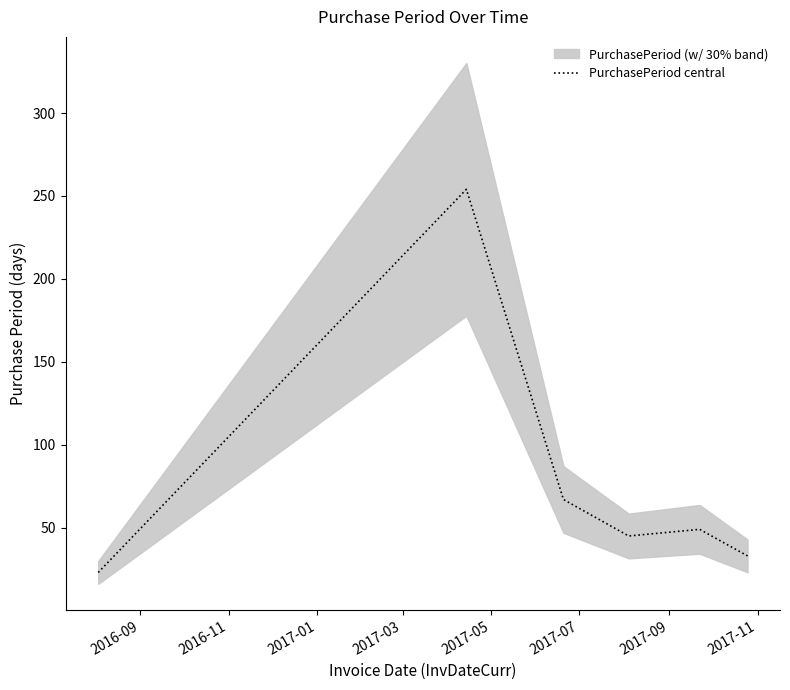

What is the minimum value for PurchasePeriod central?

23